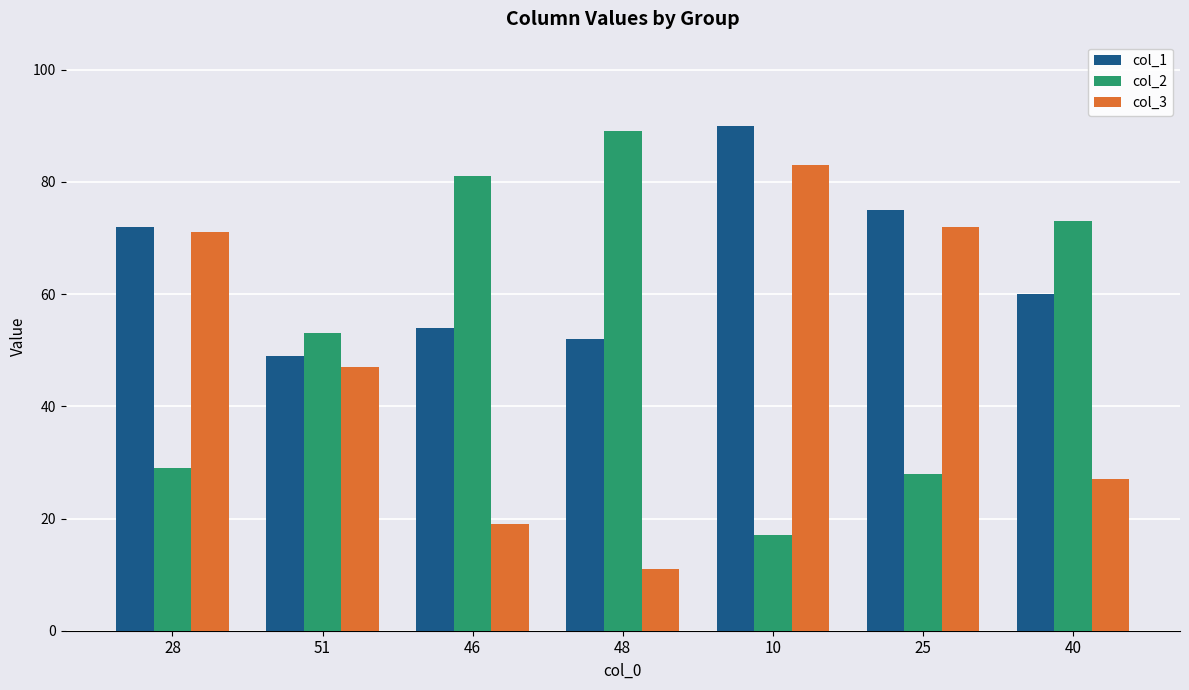

At 51, list the series in order from smallest to largest.

col_3, col_1, col_2